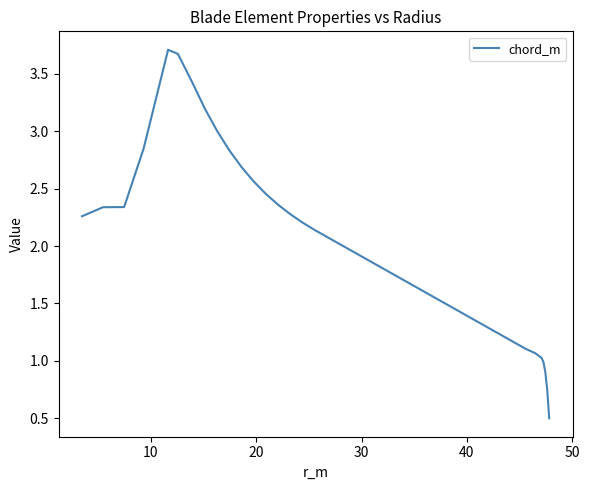

What is the smallest value displayed?

0.5